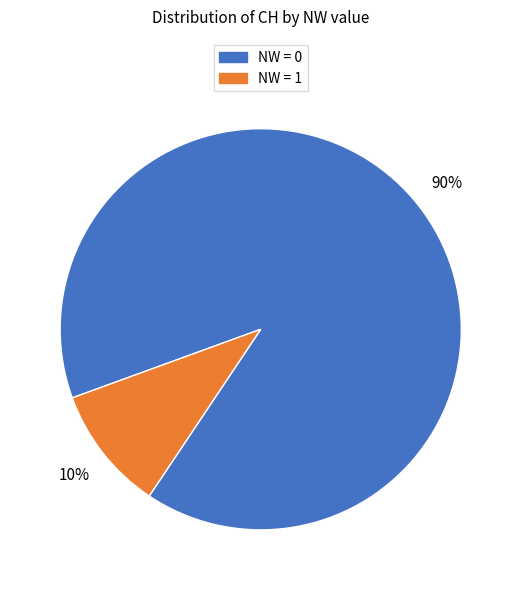

Does any single category account for the majority?

Yes